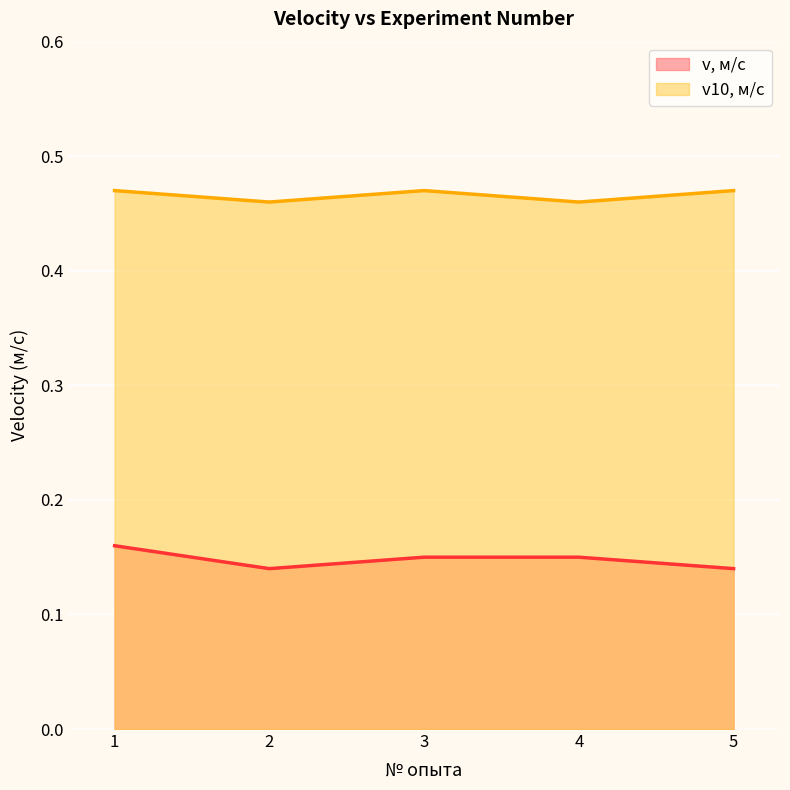

What value does the v10, м/с series have at 3?

0.5